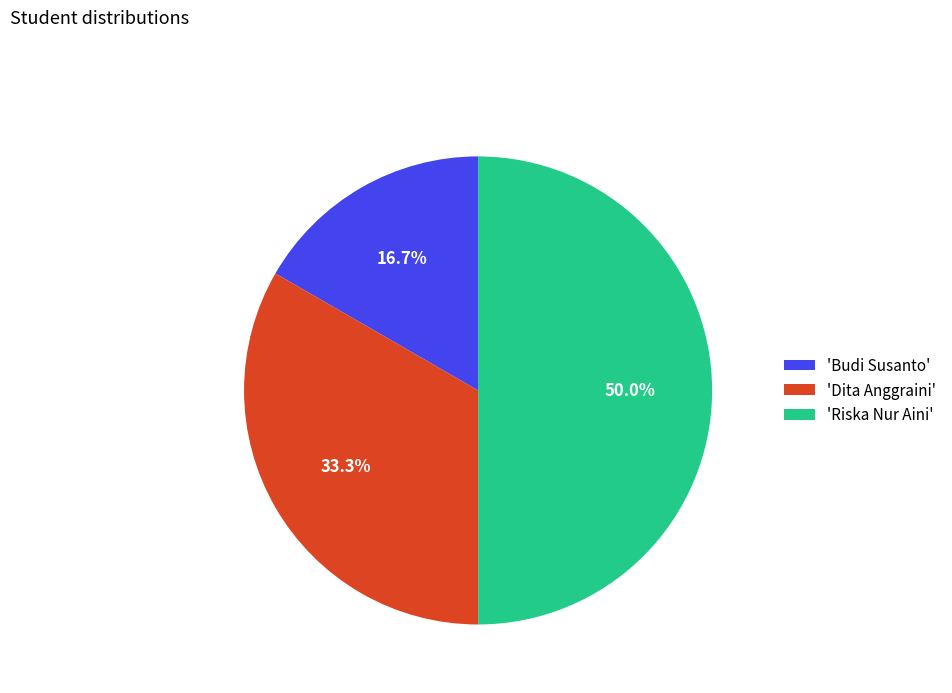

Which has a higher value, 'Dita Anggraini' or 'Budi Susanto'?

'Dita Anggraini'